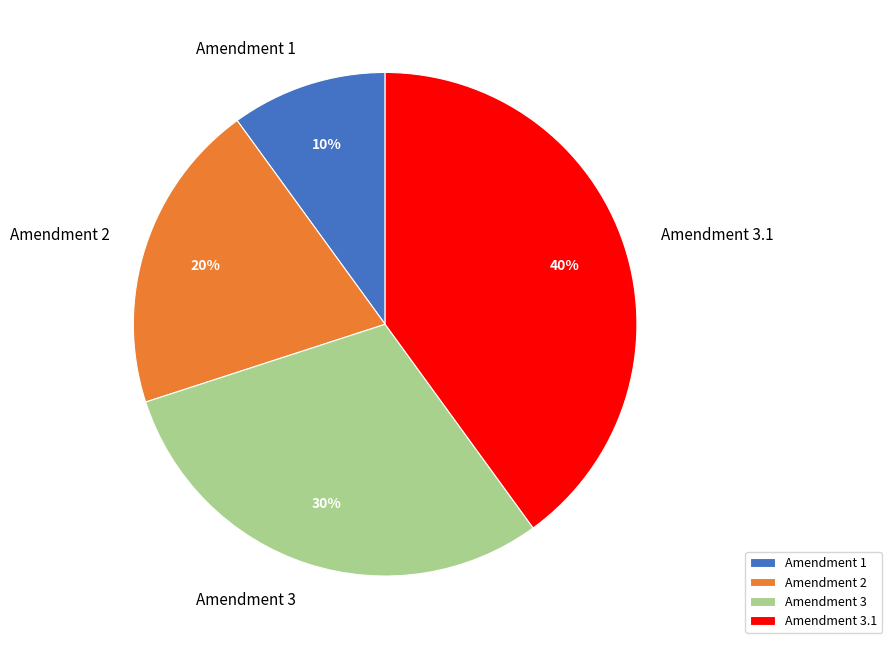

How many segments does this pie chart have?

4